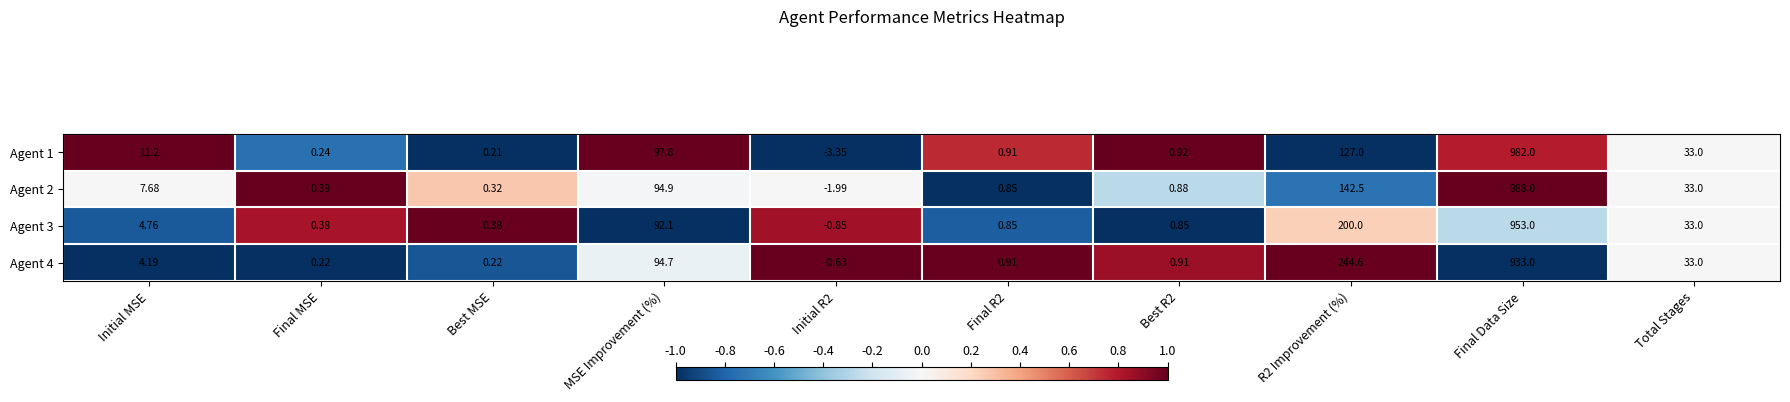

Which category has the highest value in the Agent 4 series?

Final Data Size